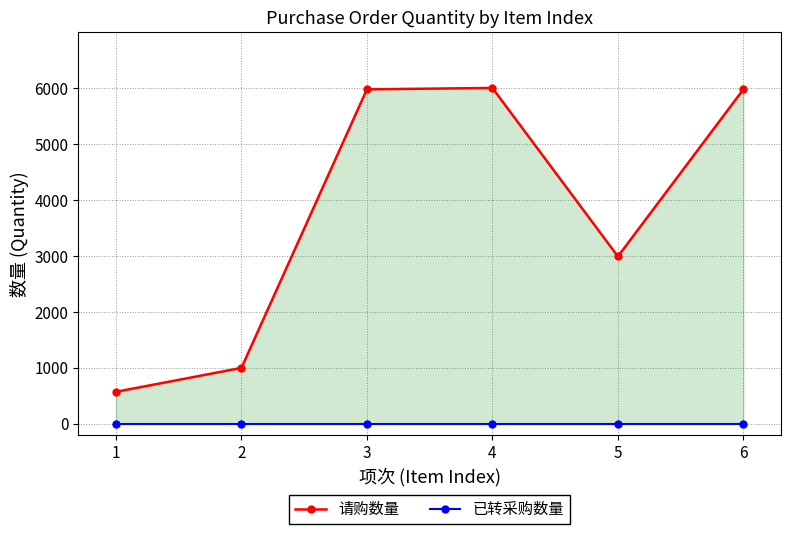

How many values in the 请购数量 series exceed 5976?

1